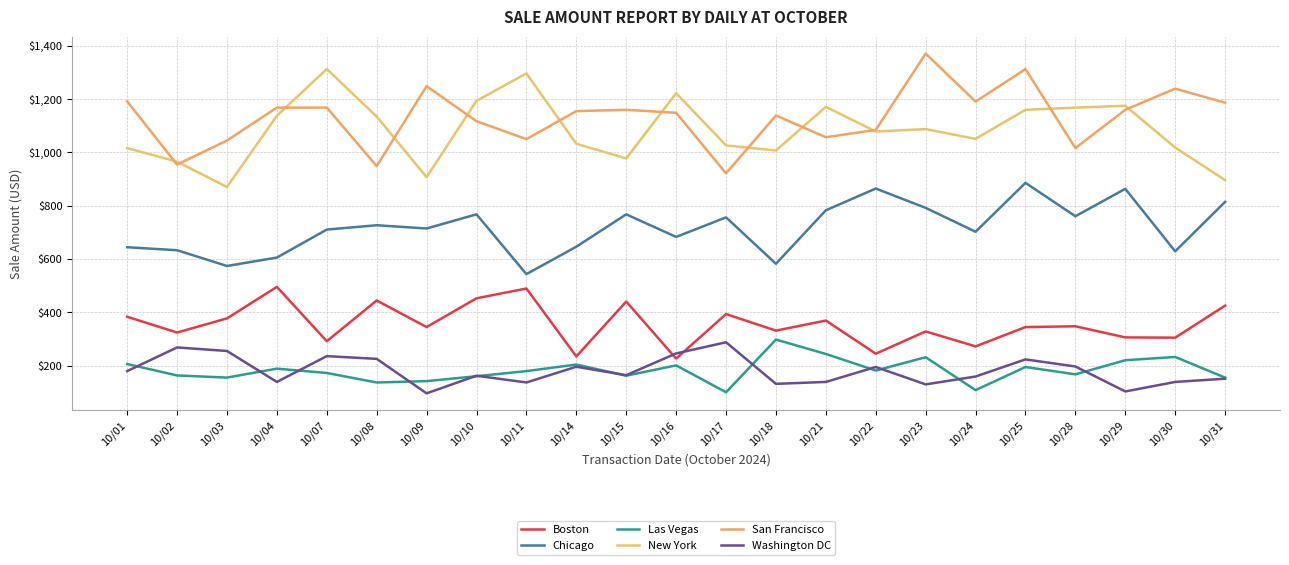

At which category does Chicago reach its first local valley?

10/03